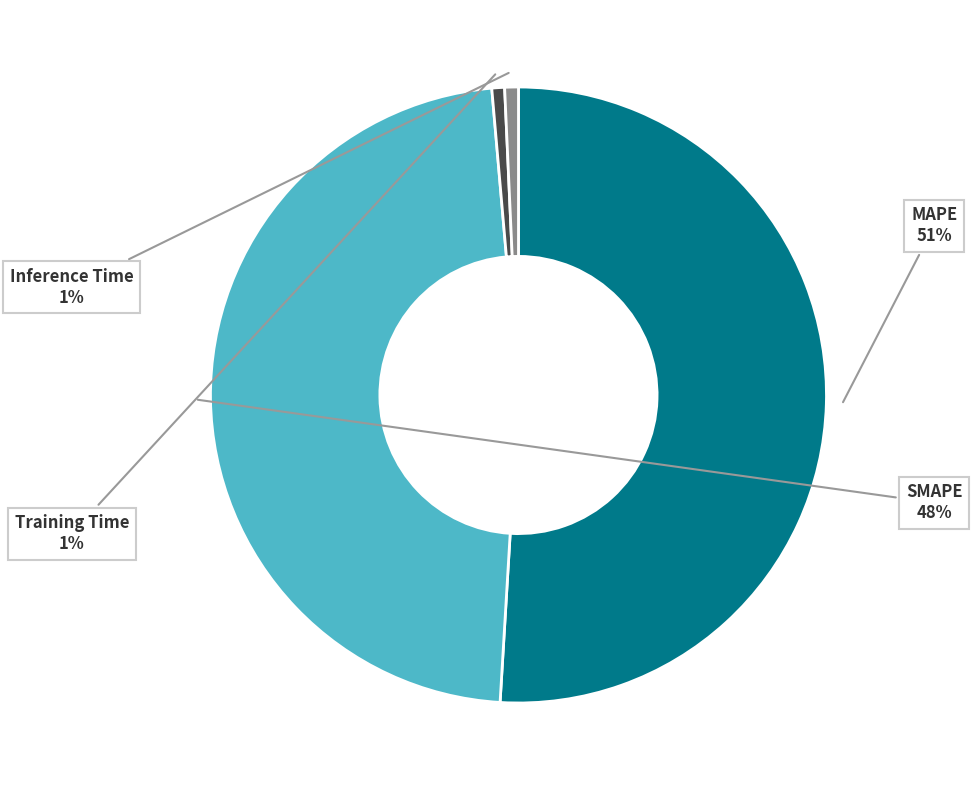

How many slices are in this pie chart?

4